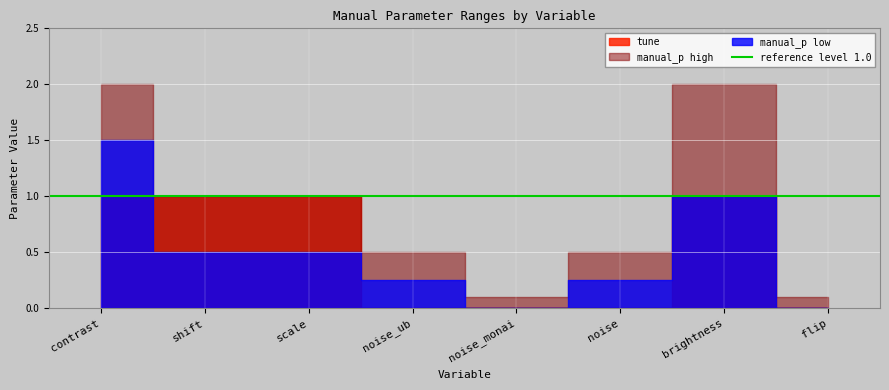

Reading left to right, what are all the values shown in this chart?

tune: contrast=1.0	shift=1.0	scale=1.0	noise_ub=0.0	noise_monai=0.0	noise=0.0	brightness=1.0	flip=0.0
manual_p_low: contrast=1.5	shift=0.5	scale=0.5	noise_ub=0.2	noise_monai=0.0	noise=0.2	brightness=1.0	flip=0.0
manual_p_high: contrast=2.0	shift=1.0	scale=1.0	noise_ub=0.5	noise_monai=0.1	noise=0.5	brightness=2.0	flip=0.1